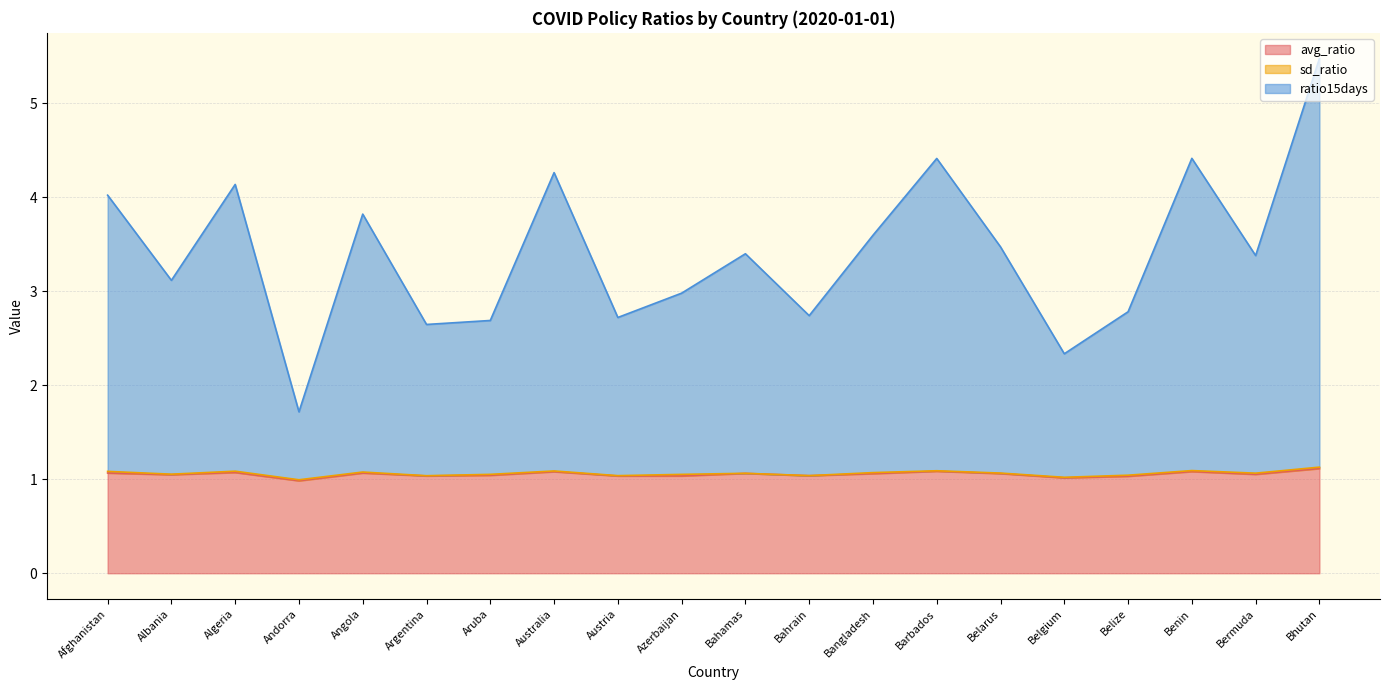

What is the sum of the avg_ratio values at Bahrain and Bhutan?

2.2